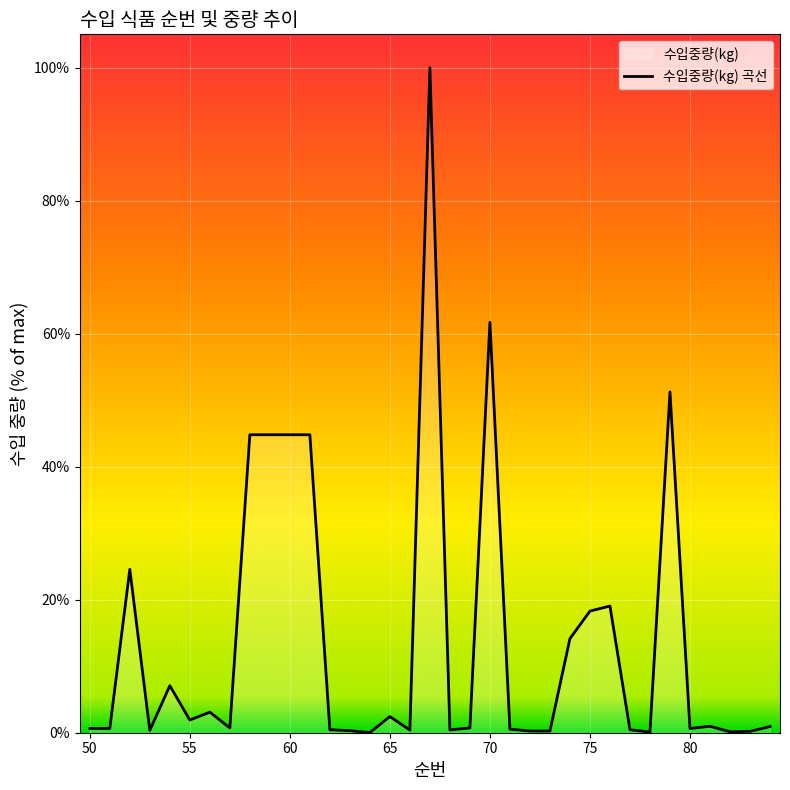

What is the difference between the maximum and minimum values?

100.0